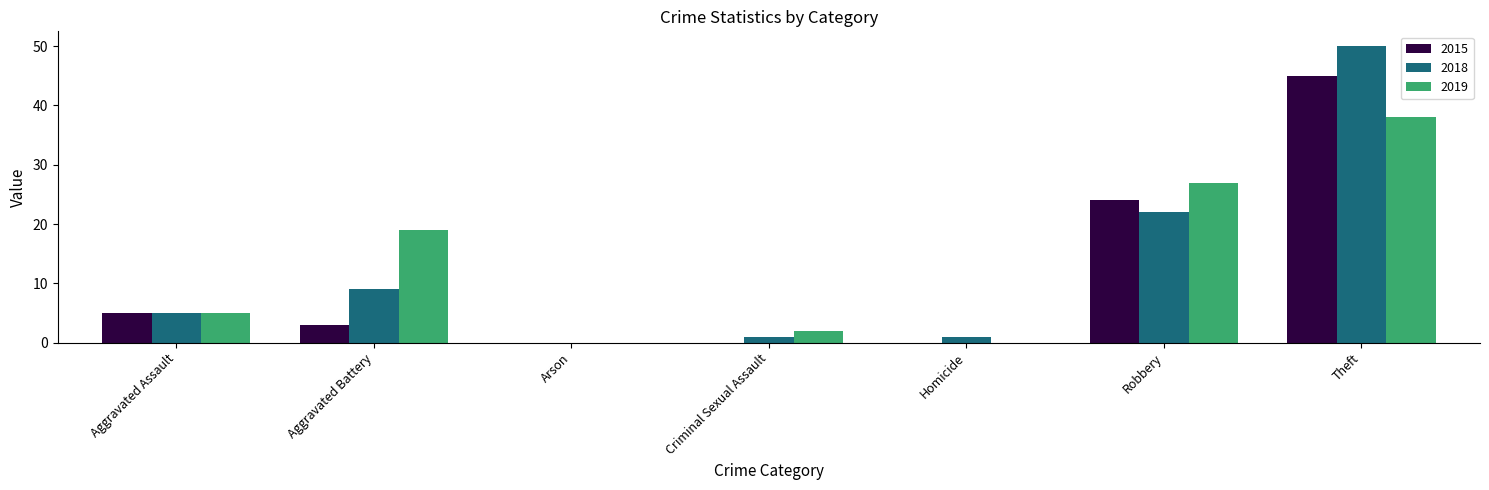

At which category does the chart reach its peak across all series?

Theft